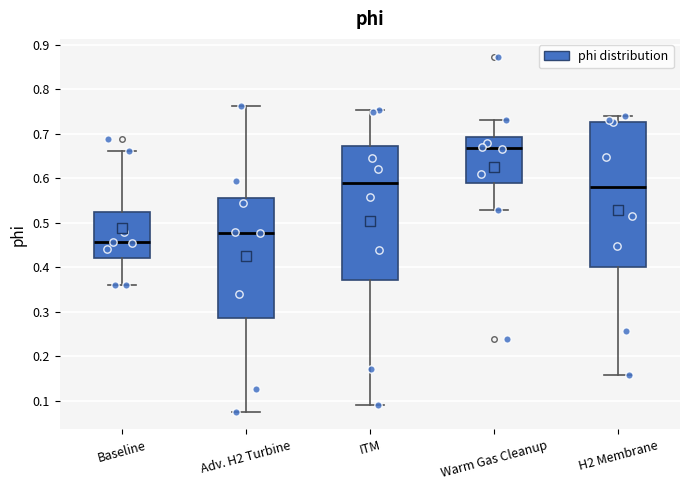

Where does the lower whisker of the box for Baseline end on the y-axis? The values are not printed on the chart, so give them approximately, as read against the axis.

0.36